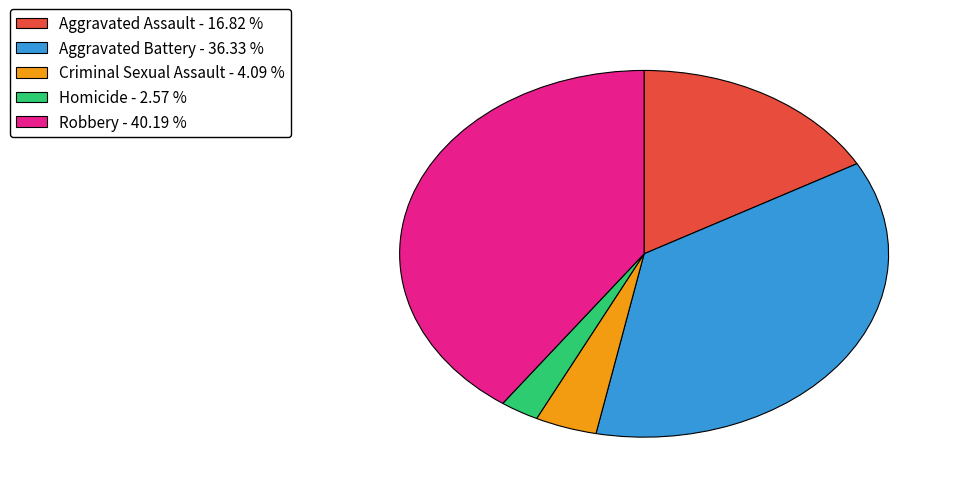

Which slice is the smallest?

Homicide